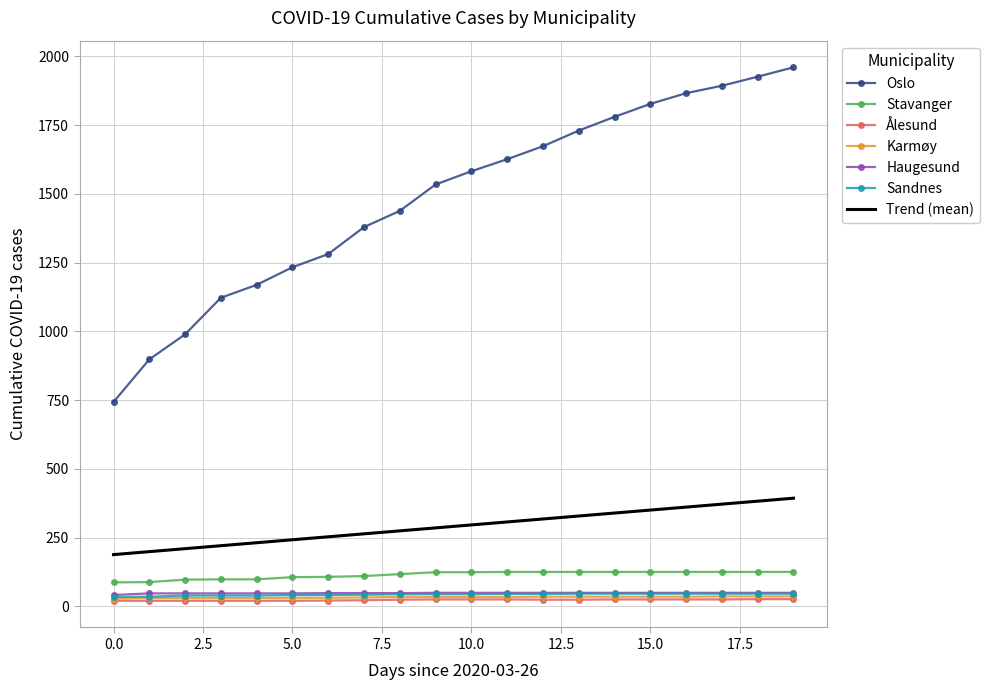

Reading left to right, list all the values displayed in this chart.

Oslo: 0=743	1=898	2=989	3=1122	4=1169	5=1233	6=1281	7=1379	8=1438	9=1534	10=1582	11=1626	12=1673	13=1730	14=1780	15=1827	16=1866	17=1893	18=1926	19=1960
Stavanger: 0=87	1=88	2=97	3=98	4=98	5=106	6=107	7=110	8=117	9=124	10=124	11=125	12=125	13=125	14=125	15=125	16=125	17=125	18=125	19=125
Ålesund: 0=20	1=20	2=20	3=20	4=20	5=20	6=21	7=22	8=24	9=25	10=25	11=25	12=24	13=24	14=25	15=25	16=25	17=25	18=26	19=26
Karmøy: 0=28	1=30	2=30	3=30	4=30	5=31	6=31	7=32	8=34	9=34	10=34	11=34	12=35	13=35	14=35	15=35	16=35	17=36	18=36	19=36
Haugesund: 0=41	1=47	2=47	3=47	4=47	5=47	6=48	7=48	8=48	9=49	10=49	11=49	12=49	13=49	14=49	15=49	16=49	17=49	18=49	19=49
Sandnes: 0=34	1=35	2=39	3=39	4=39	5=41	6=41	7=42	8=44	9=44	10=44	11=45	12=45	13=46	14=46	15=46	16=46	17=46	18=46	19=46